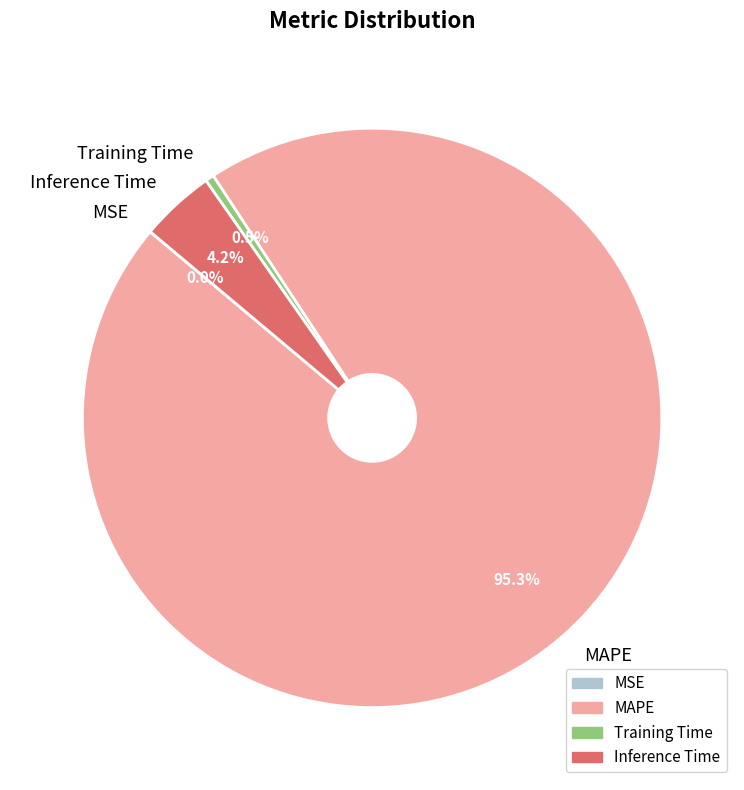

Which has a higher value, MAPE or Inference Time?

MAPE